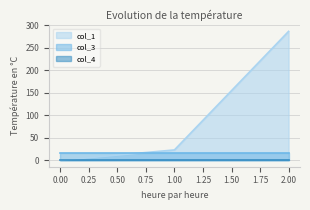

Reading left to right, list all the values displayed in this chart.

col_1: 0=0.0	1=22.9	2=286.0
col_3: 0=16.0	1=16.0	2=16.0
col_4: 0=0.0	1=0.0	2=0.0